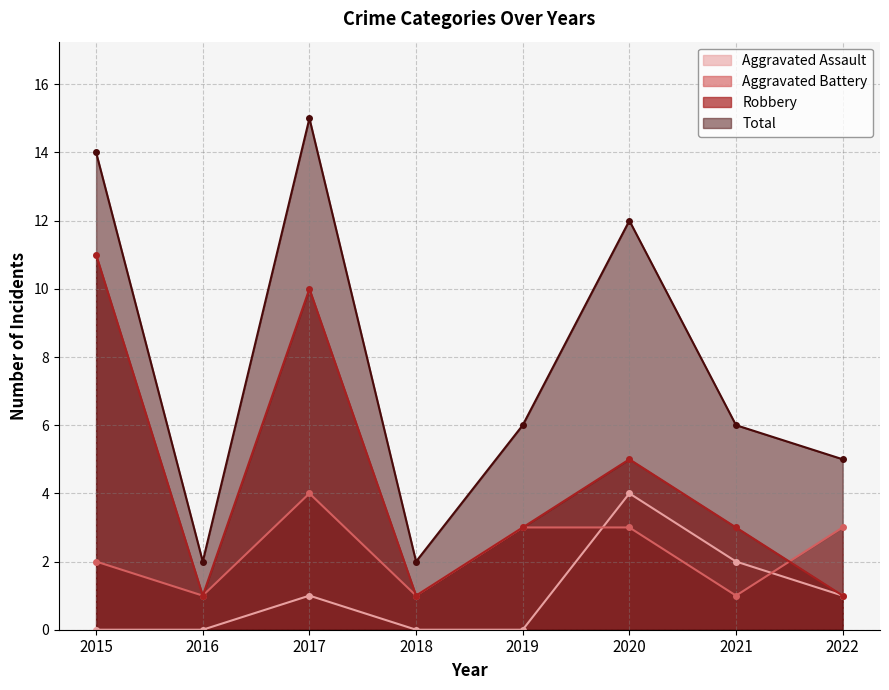

Which category has the highest value across all series?

2017